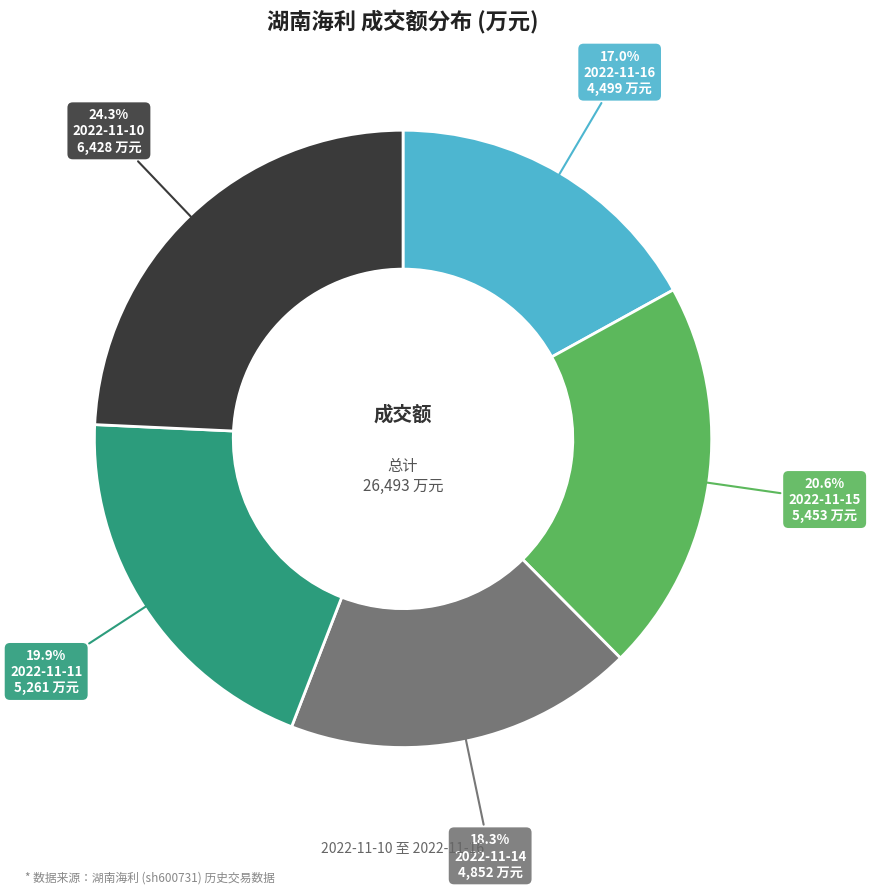

Count the number of slices in the pie.

5